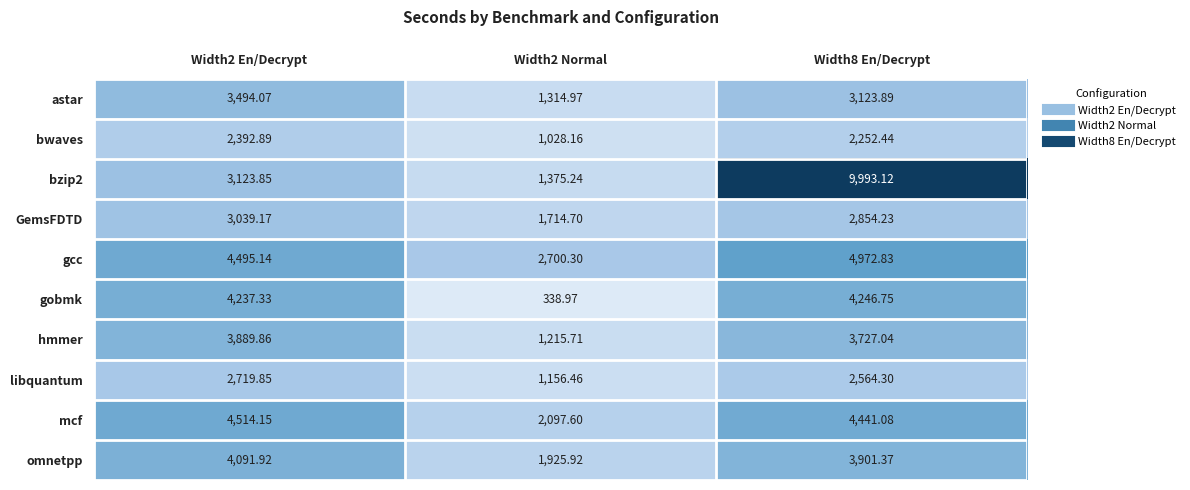

Is the value of astar at Width8 En/Decrypt greater than the value of hmmer at Width2 En/Decrypt?

No